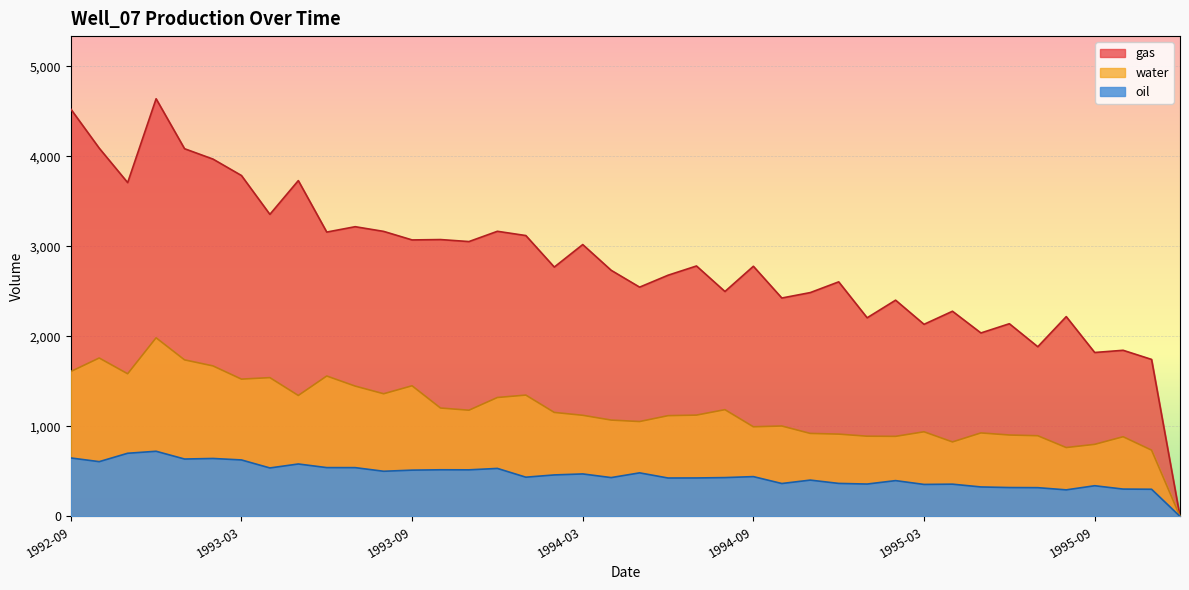

True or false: oil has more than 1 interior local peaks.

True